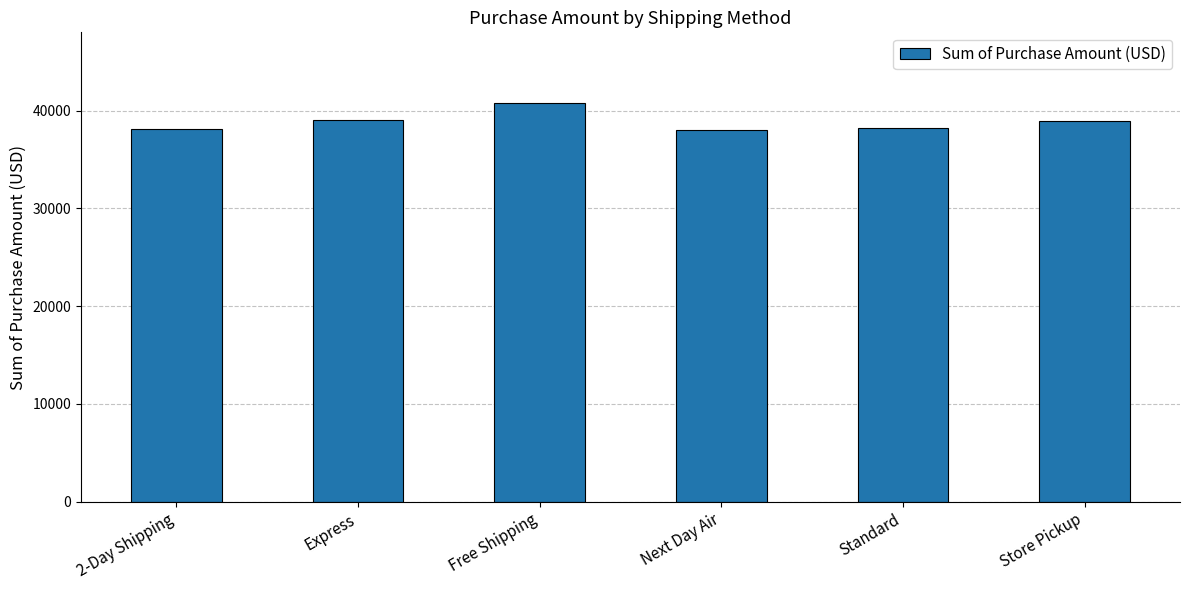

The value at Next Day Air is 37993. True or false?

True